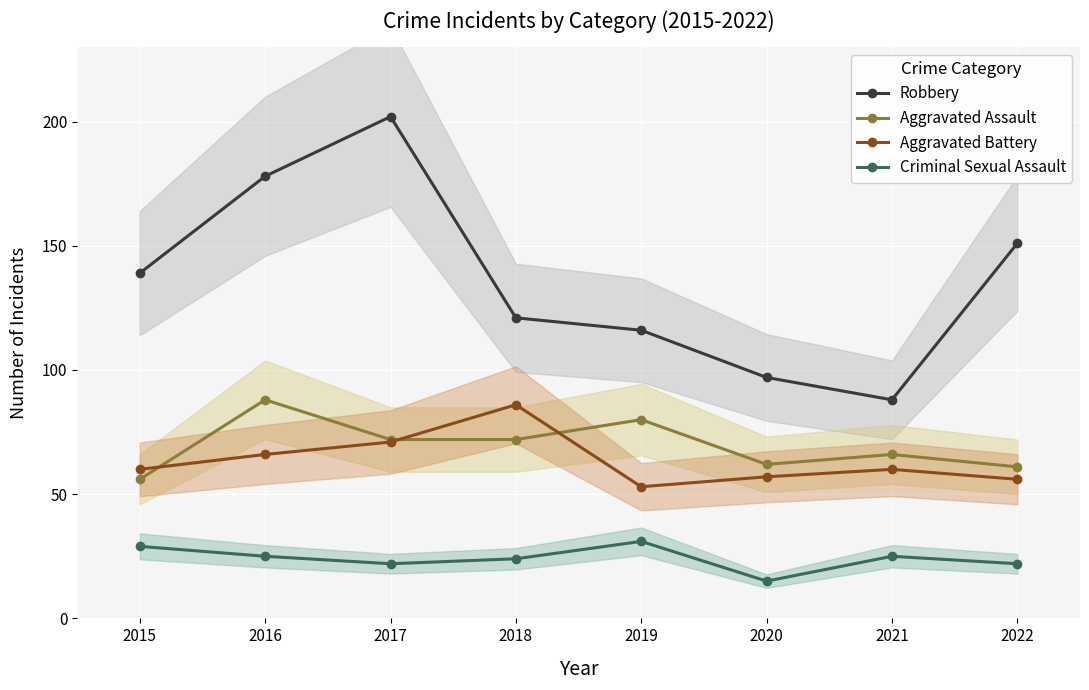

What is the value of the Robbery point at the 3rd from the left?

202